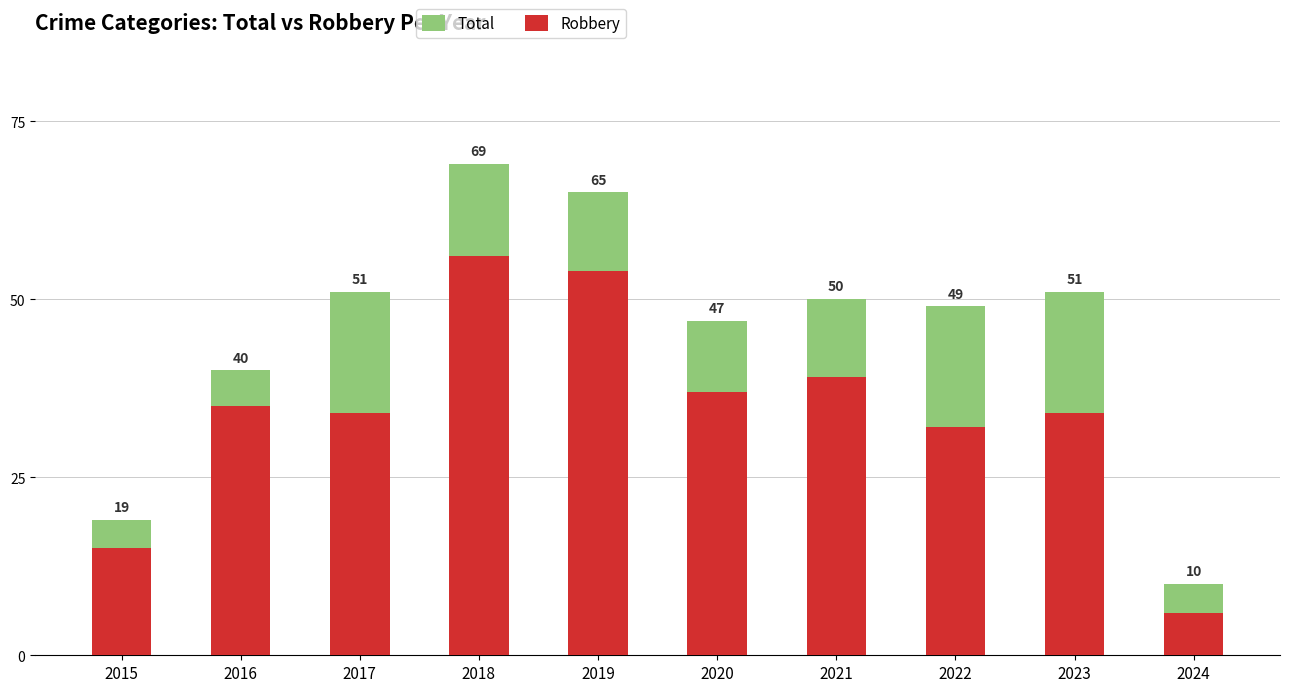

Reading right to left, list all the values displayed in this chart.

Total: 10	51	49	50	47	65	69	51	40	19
Robbery: 6	34	32	39	37	54	56	34	35	15